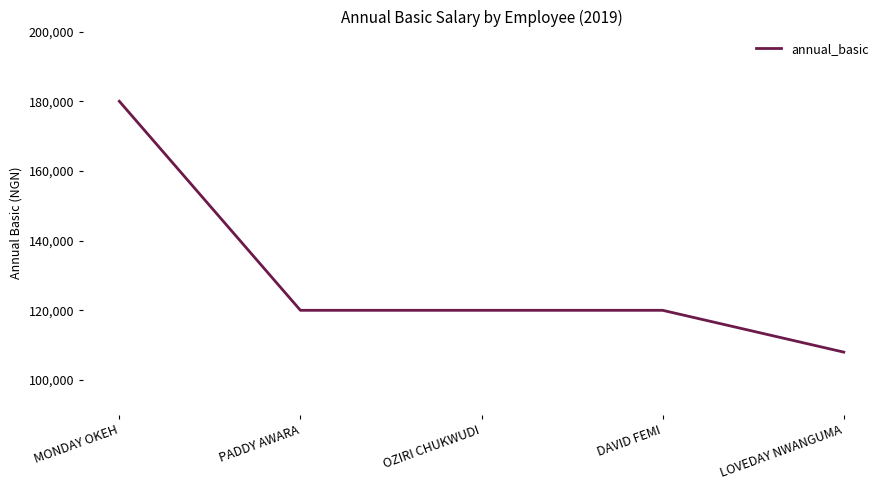

Between MONDAY OKEH and OZIRI CHUKWUDI, which is larger?

MONDAY OKEH